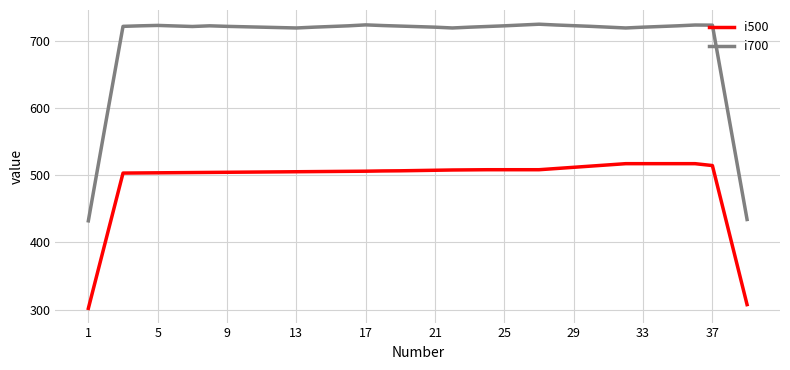

What are all the series names shown in the legend?

i500, i700